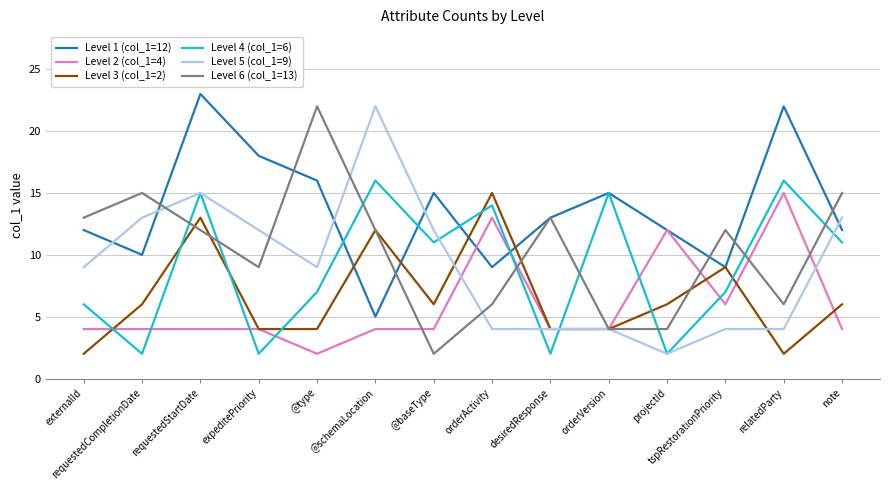

Rank the series at externalId from lowest to highest value.

Level 3 (col_1=2), Level 2 (col_1=4), Level 4 (col_1=6), Level 5 (col_1=9), Level 1 (col_1=12), Level 6 (col_1=13)